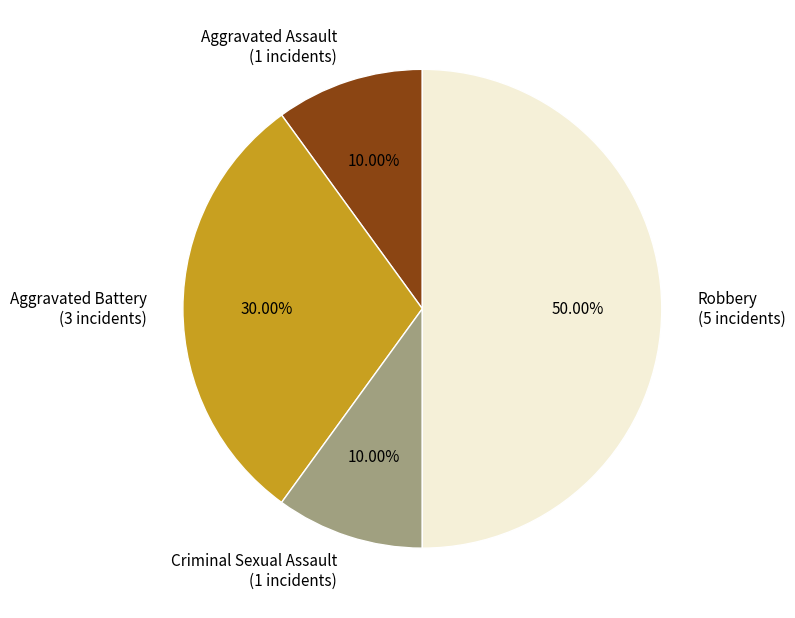

How many segments does this pie chart have?

4